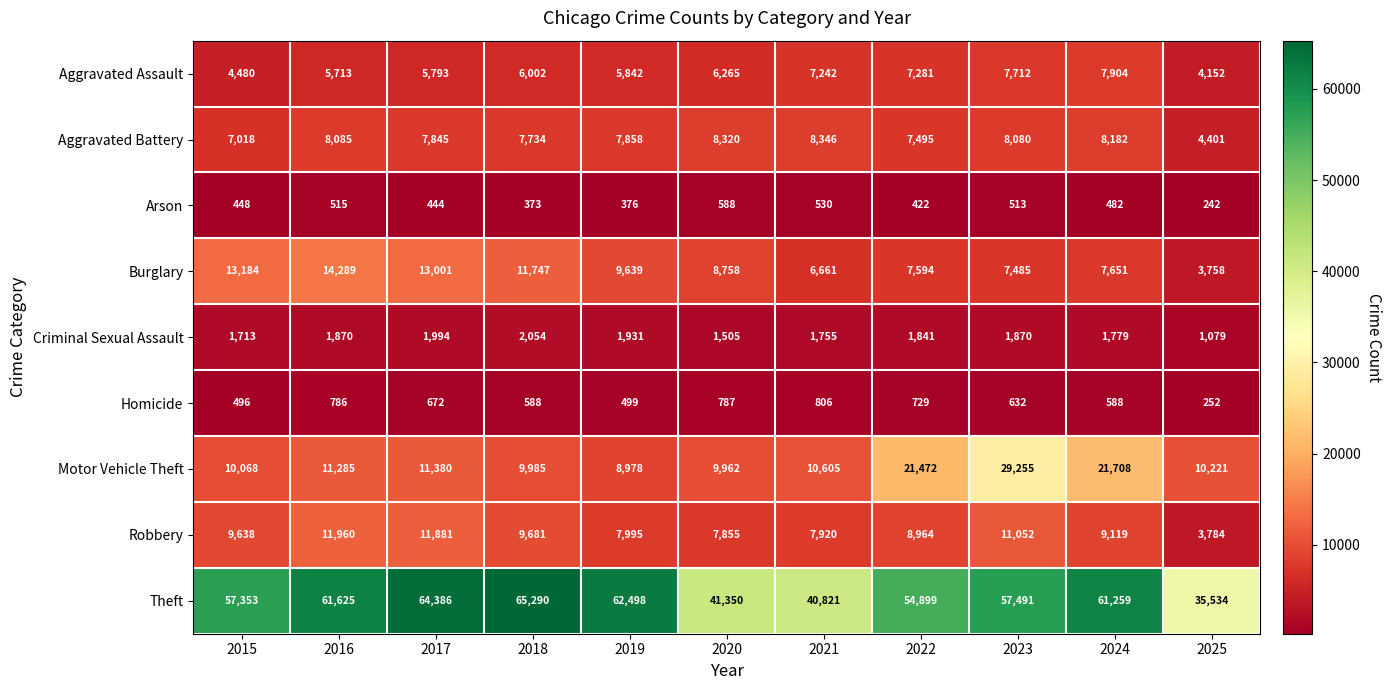

What is the difference between the maximum and minimum values in the Aggravated Assault series?

3752